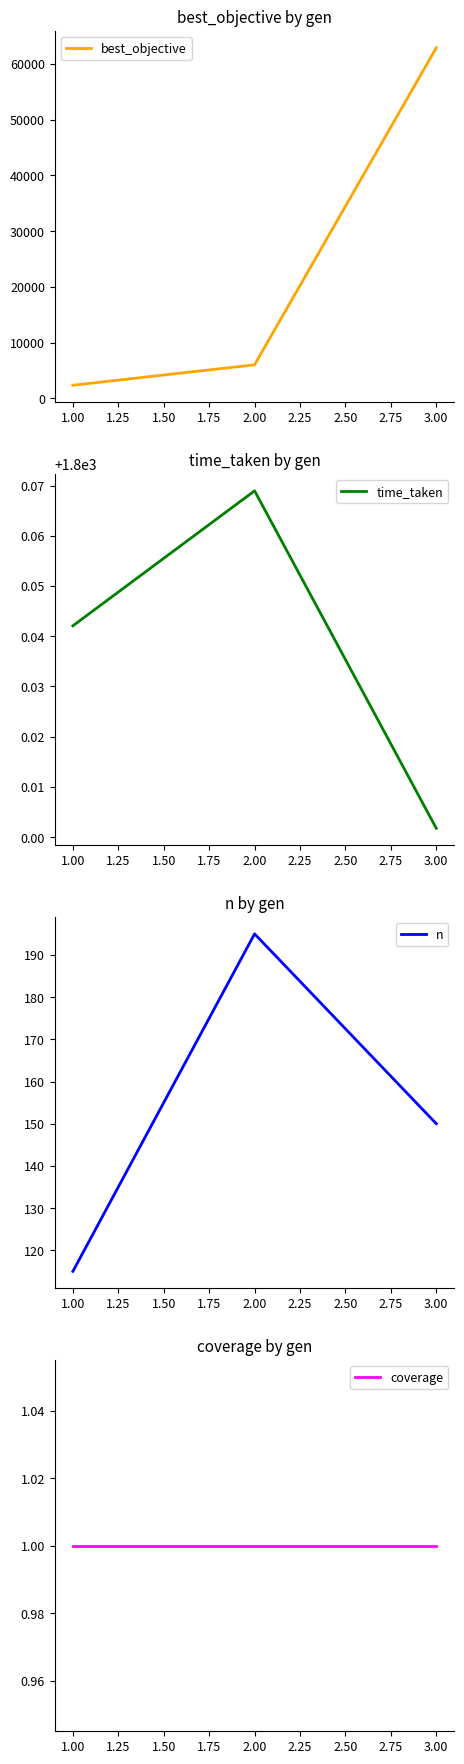

True or false: time_taken has a value of 707.6 at 3.00.

False